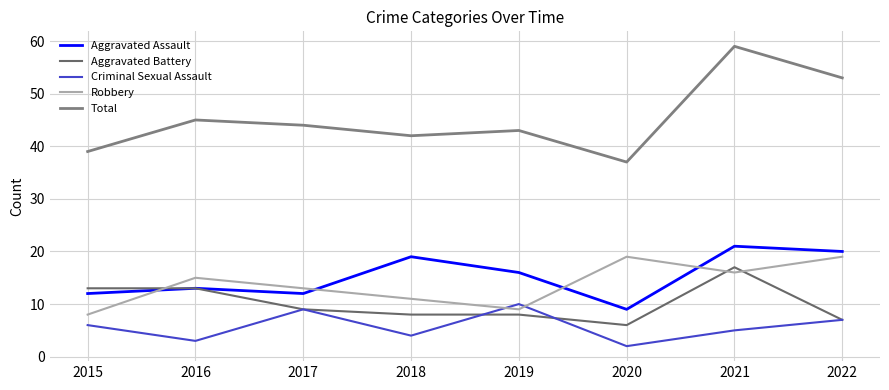

Reading left to right, extract all data points from this chart.

Aggravated Assault: 2015=12	2016=13	2017=12	2018=19	2019=16	2020=9	2021=21	2022=20
Aggravated Battery: 2015=13	2016=13	2017=9	2018=8	2019=8	2020=6	2021=17	2022=7
Criminal Sexual Assault: 2015=6	2016=3	2017=9	2018=4	2019=10	2020=2	2021=5	2022=7
Robbery: 2015=8	2016=15	2017=13	2018=11	2019=9	2020=19	2021=16	2022=19
Total: 2015=39	2016=45	2017=44	2018=42	2019=43	2020=37	2021=59	2022=53